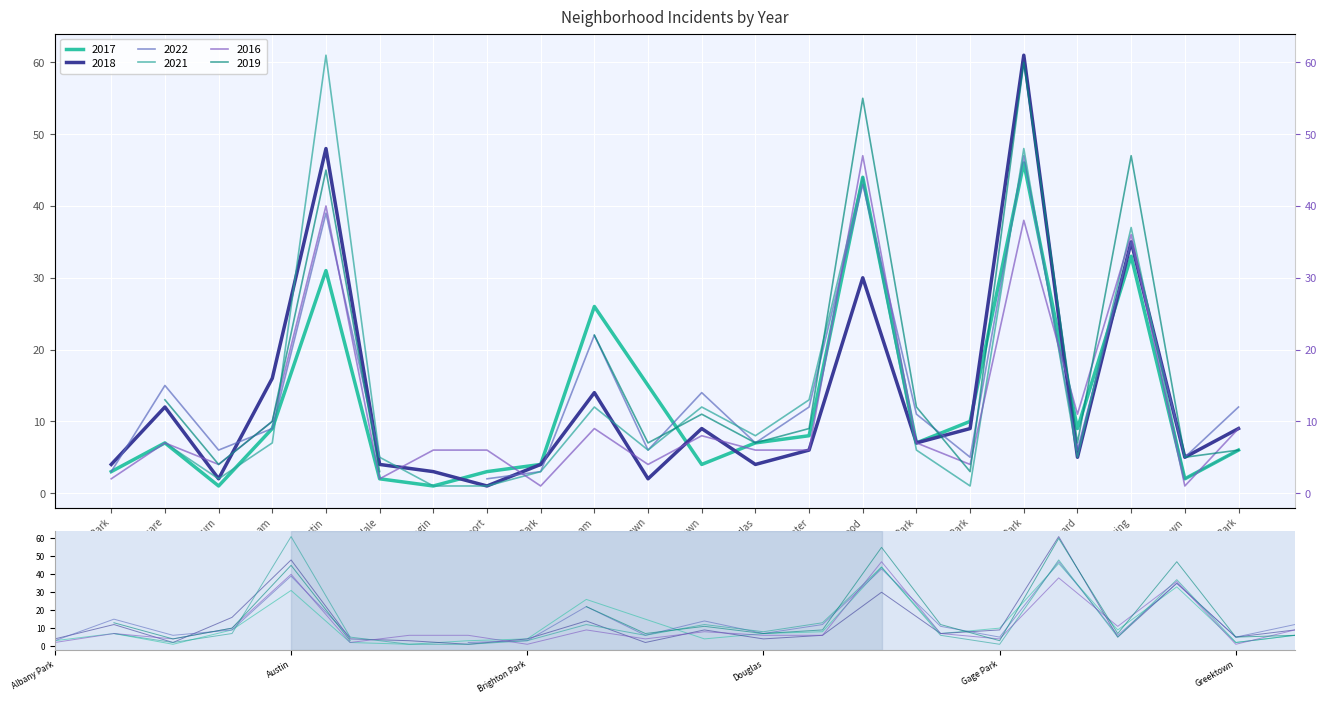

What is the sum of the 2017 values at Ashburn and Grand Crossing?

34